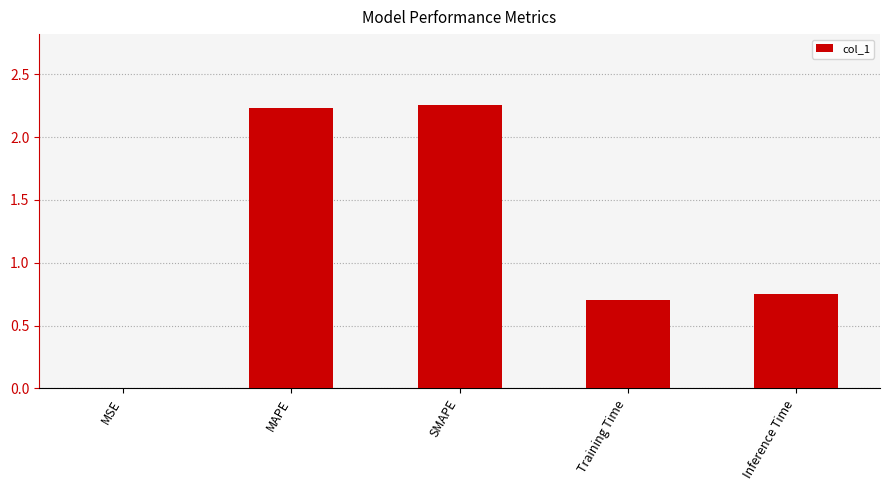

Approximately how many times larger is the value at Training Time compared to SMAPE?

0.3